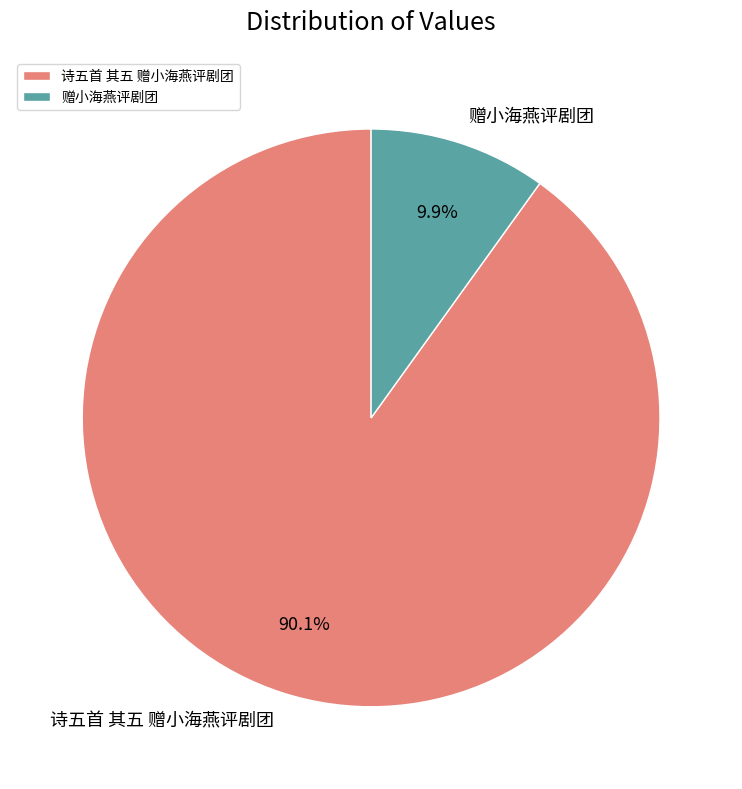

How many segments does this pie chart have?

2